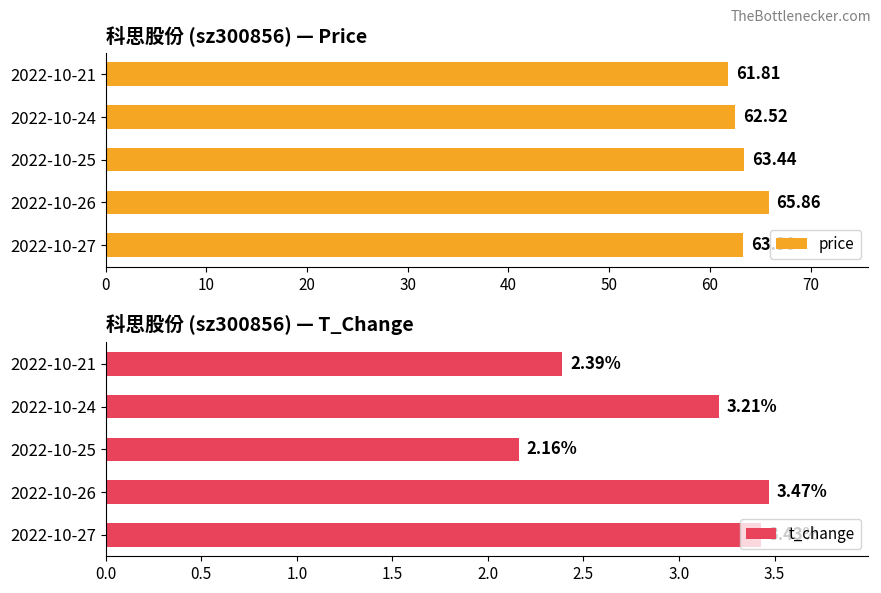

Rank the categories by t_change value from highest to lowest.

2022-10-26, 2022-10-27, 2022-10-24, 2022-10-21, 2022-10-25